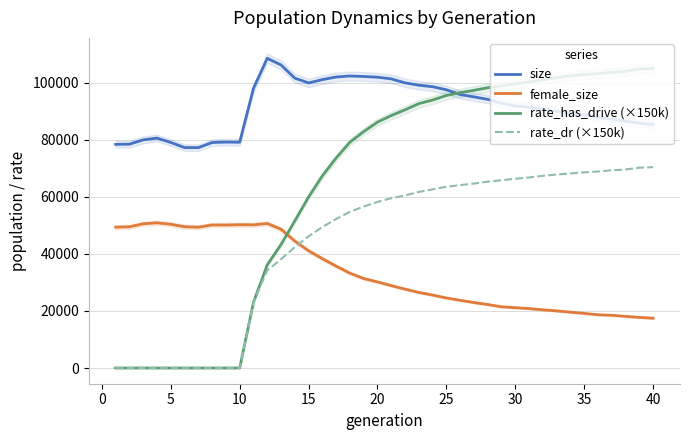

What is the minimum value for size?

77191.0